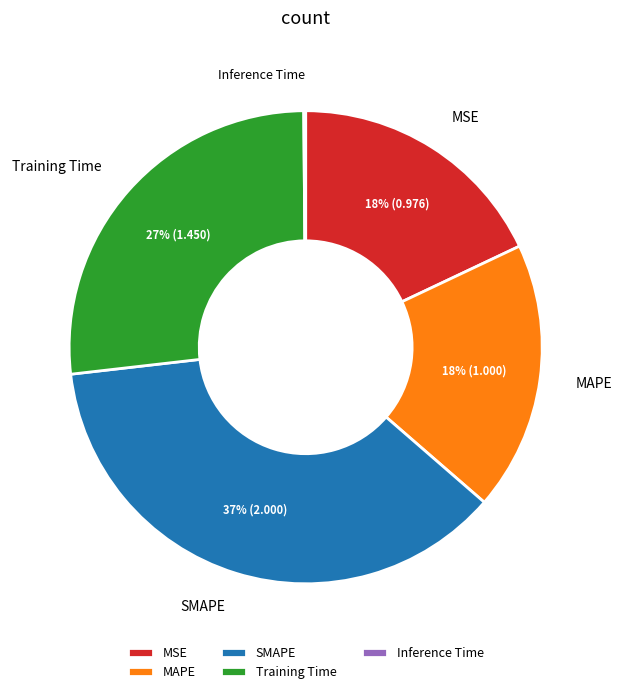

Is it true that MSE is 11% of the pie?

False